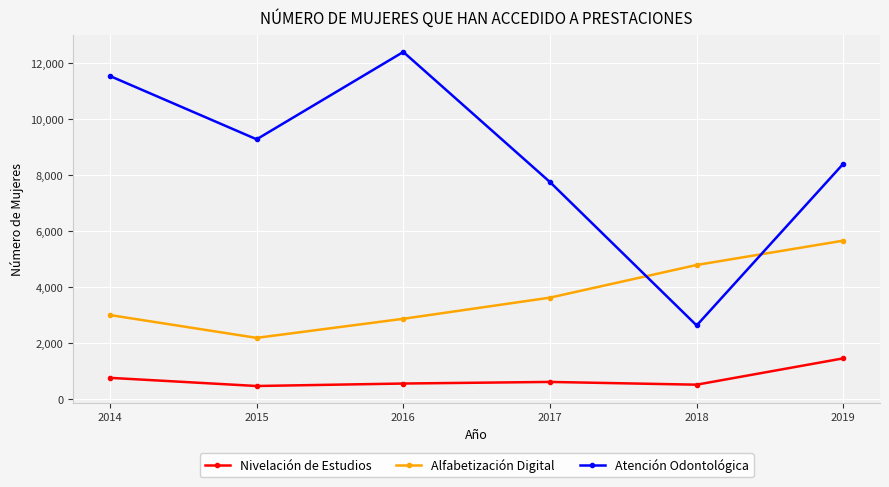

True or false: Nivelación de Estudios and Alfabetización Digital cross at least once.

False